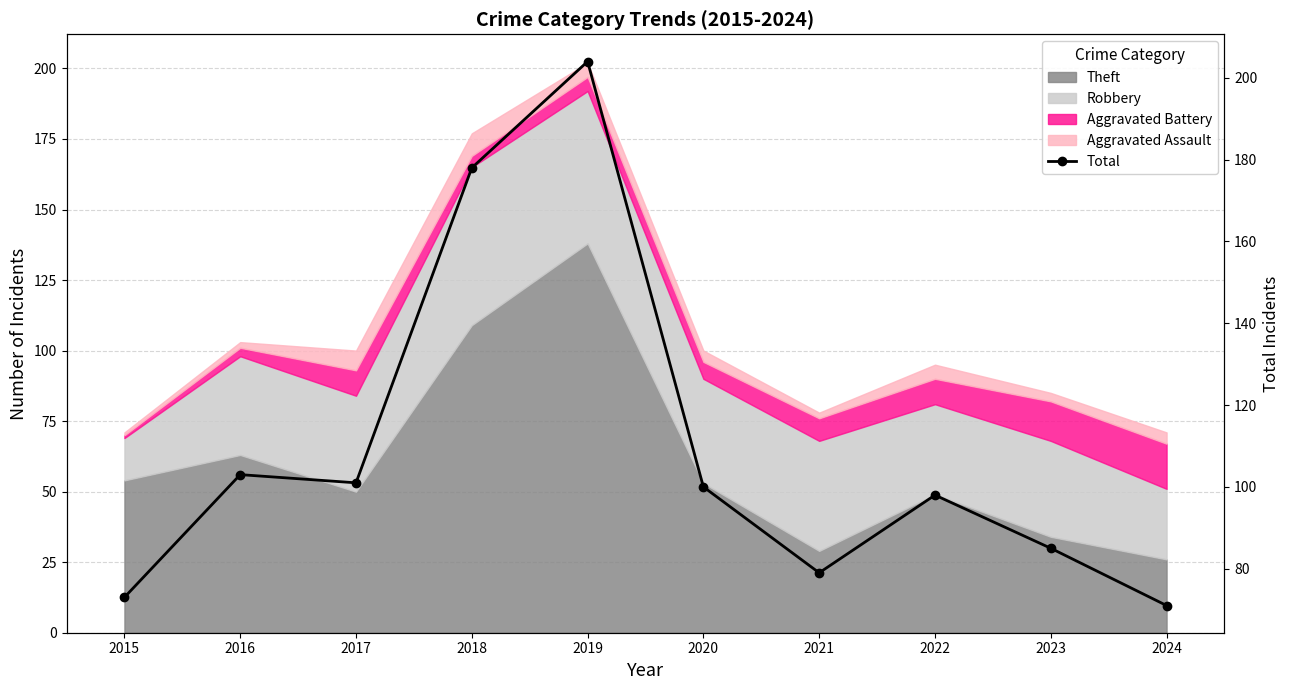

Rank the categories by value from lowest to highest.

2024, 2015, 2021, 2023, 2022, 2020, 2017, 2016, 2018, 2019